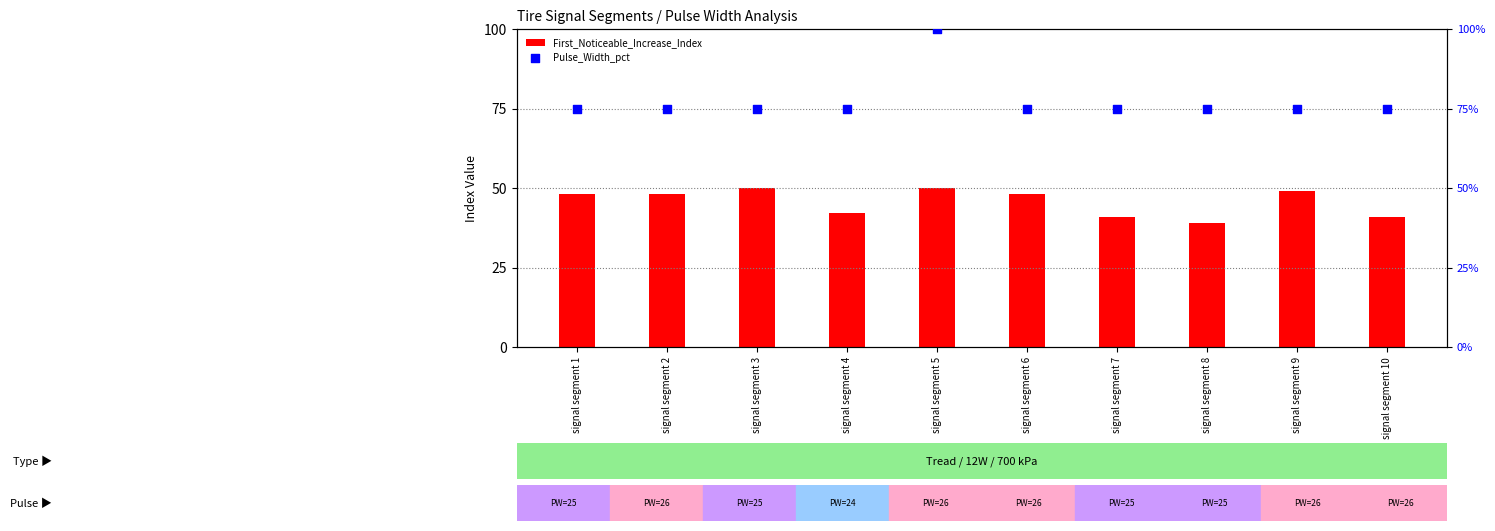

Which series has the largest total across all categories?

Pulse_Width_pct